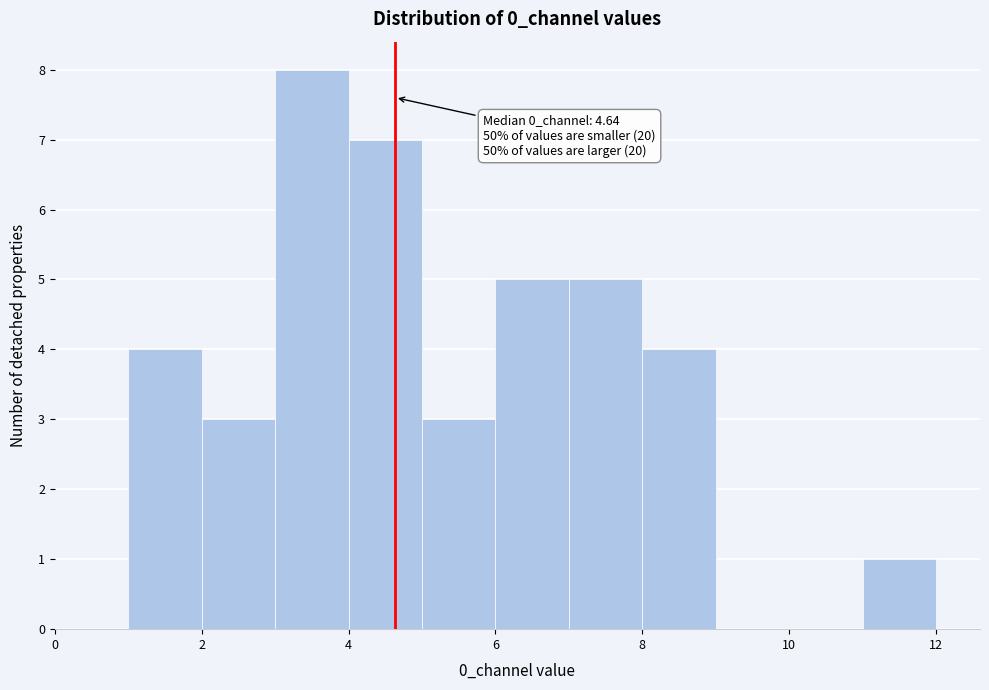

Which range on the x-axis has the tallest bar?

3 to 4